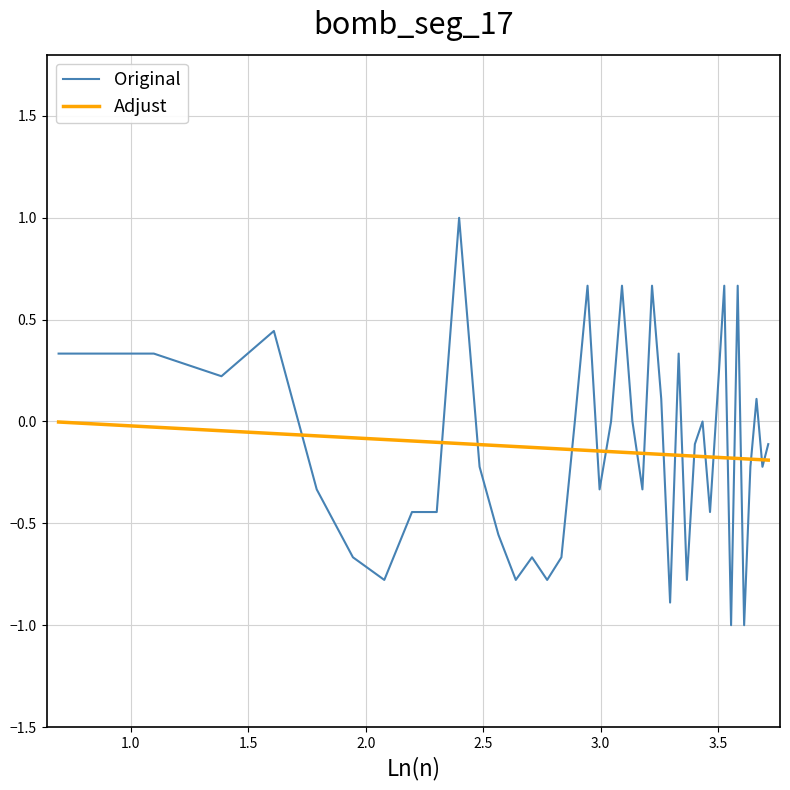

How many intersections are there between Adjust and Original?

20